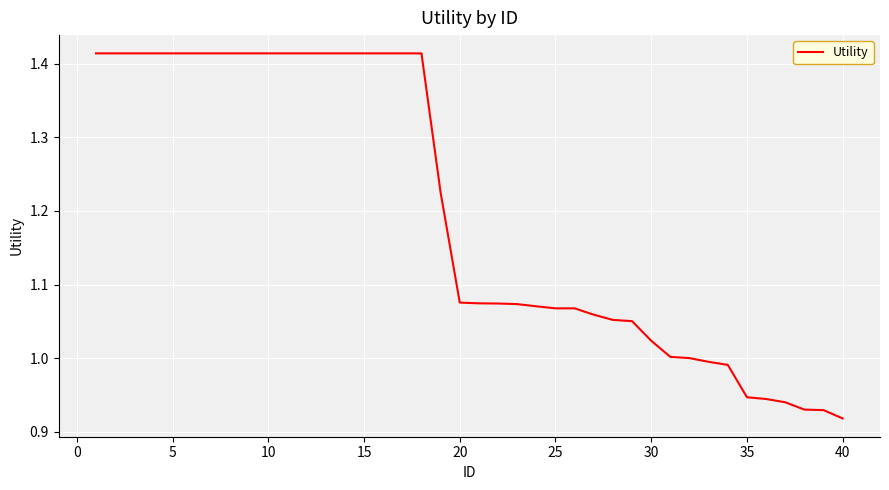

What is the difference between the maximum and minimum values?

0.5